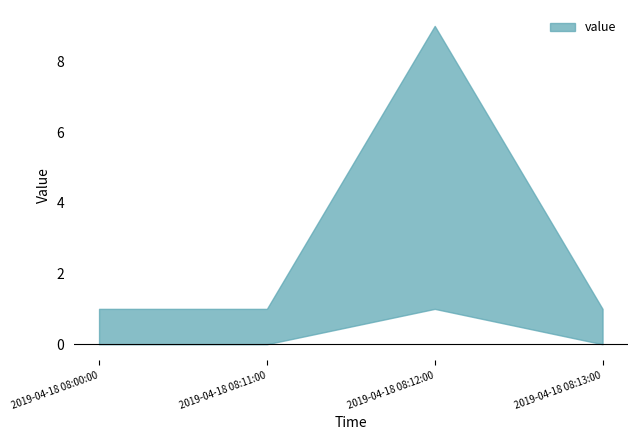

The value at 2019-04-18 08:11:00 is 0.1. True or false?

False